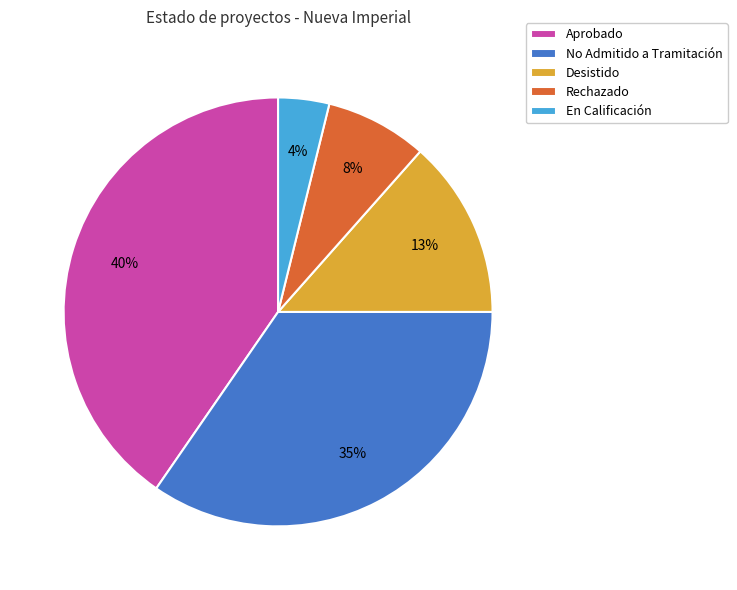

True or false: En Calificación accounts for 4% of the total.

True